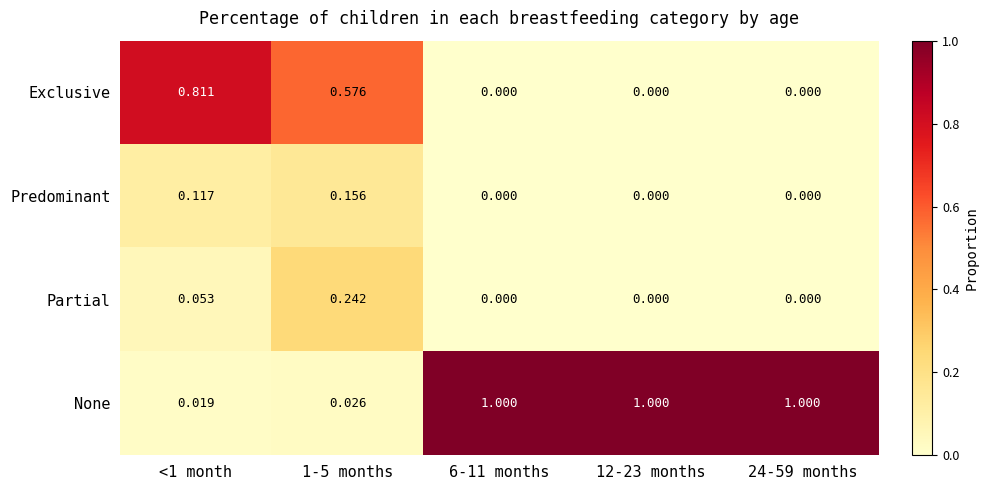

Which series has the largest total across all categories?

None